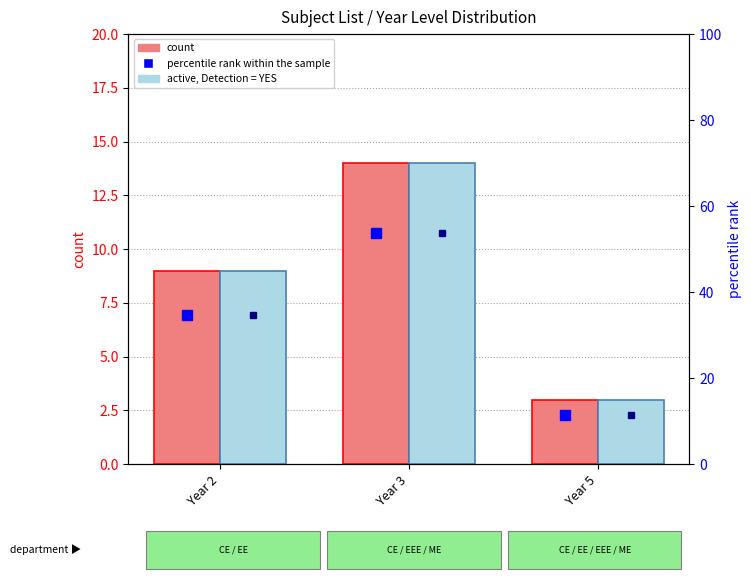

Reading left to right, transcribe all the data shown in this chart.

count: 9.0	14.0	3.0
active subjects: 9.0	14.0	3.0
percentile rank within the sample: 34.6	53.8	11.5
rank, active: 34.6	53.8	11.5